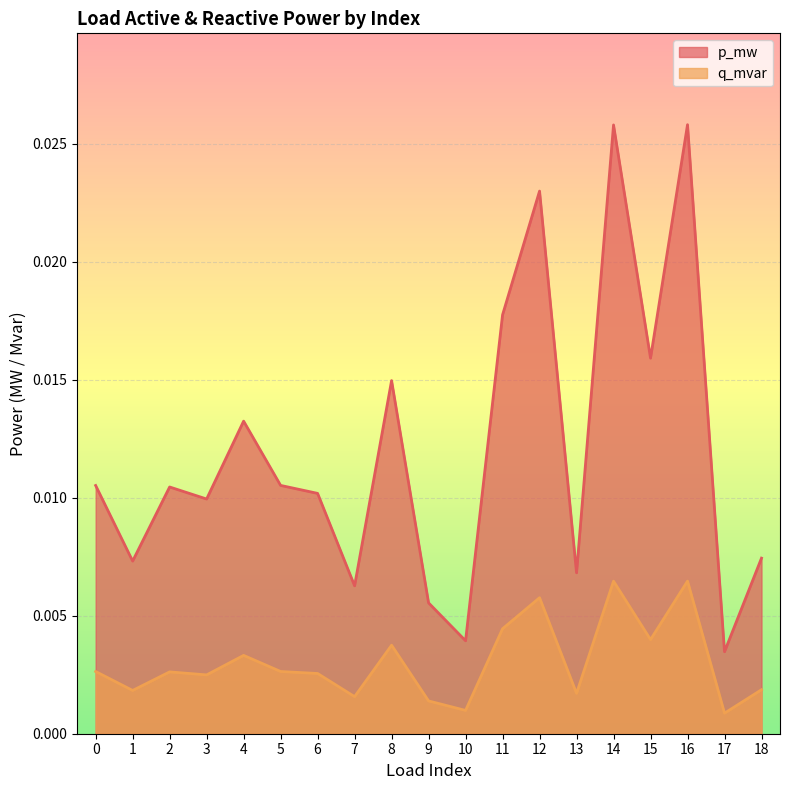

Count the number of categories in the chart.

19